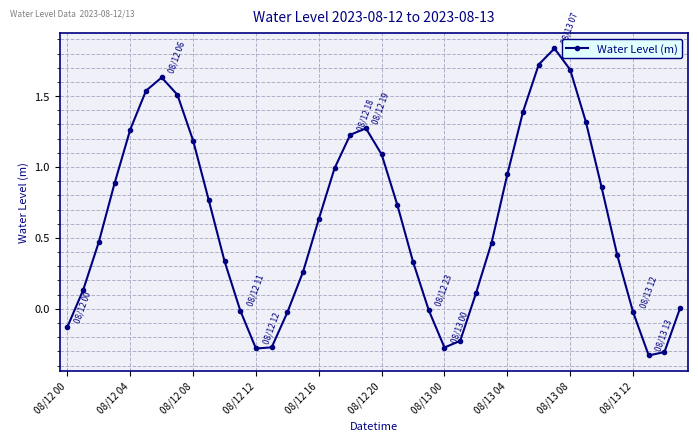

What is the sum of all values?

25.1